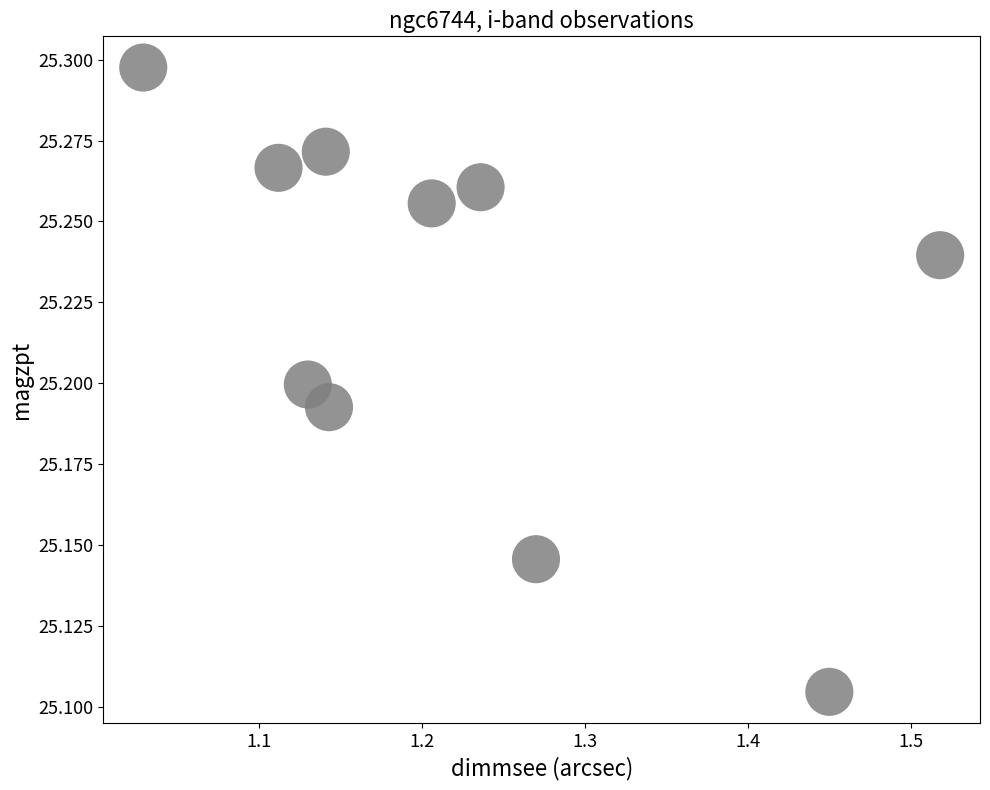

What is the range of X values (max minus min)?

0.5